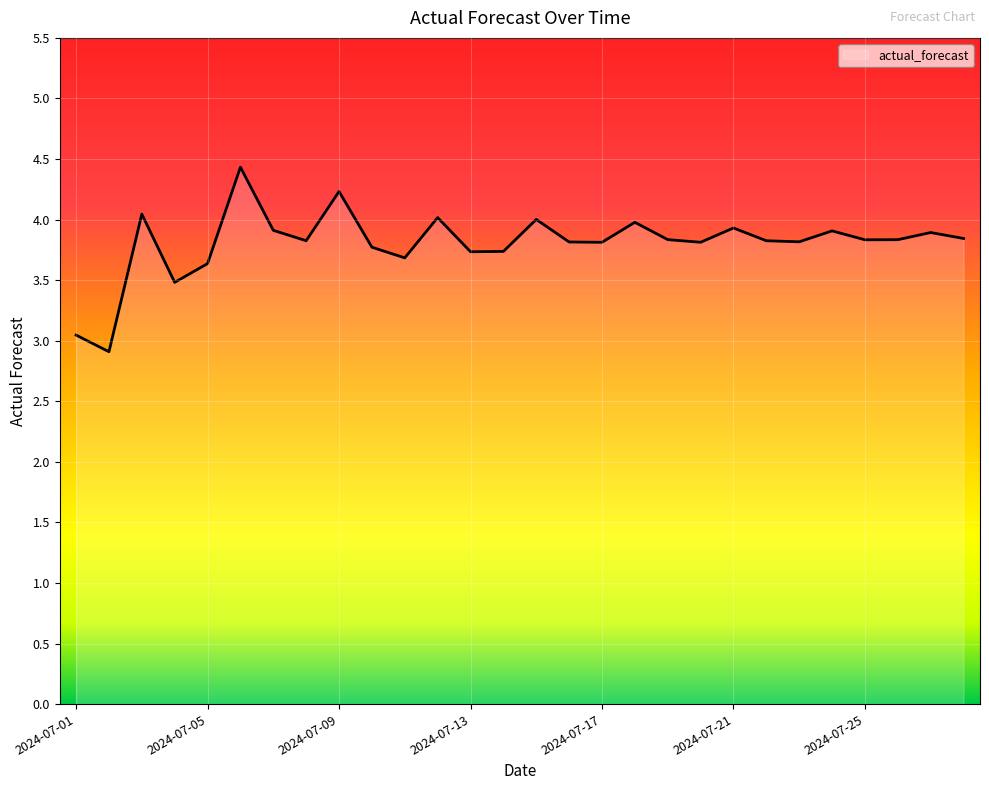

What is the minimum value shown in the chart?

2.9